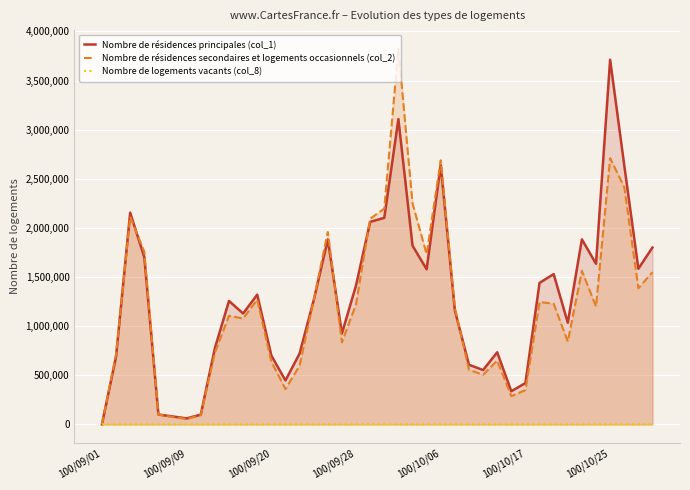

At which label does Nombre de logements vacants (col_8) reach its peak?

100/10/25